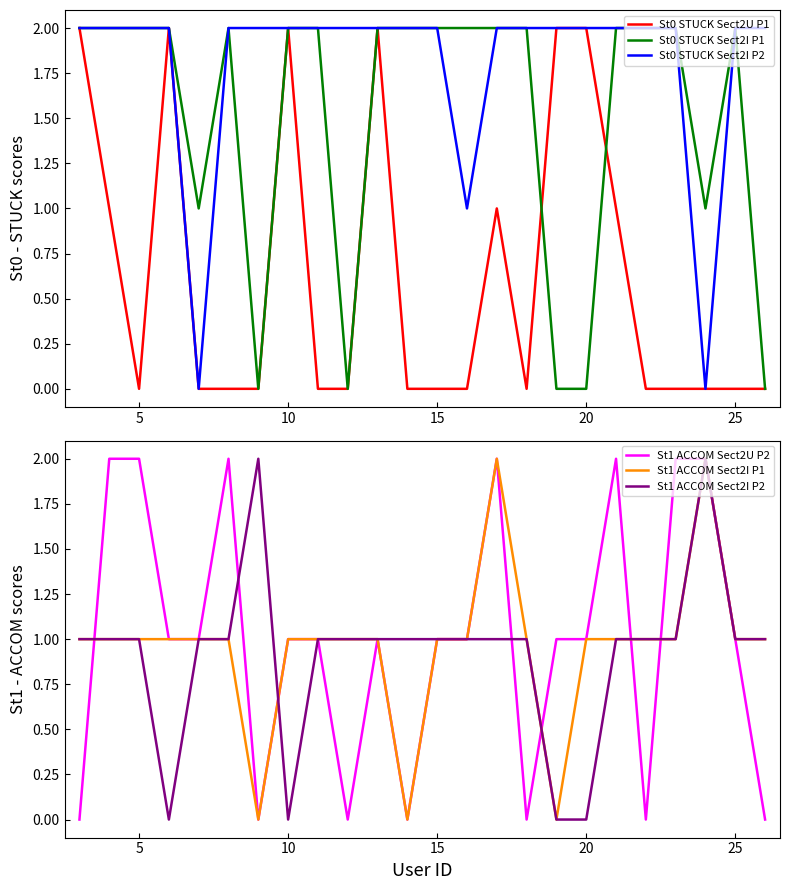

Rank the series by their maximum value, from lowest to highest.

St0 STUCK Sect2U P1, St0 STUCK Sect2I P1, St0 STUCK Sect2I P2, St1 ACCOM Sect2U P2, St1 ACCOM Sect2I P1, St1 ACCOM Sect2I P2